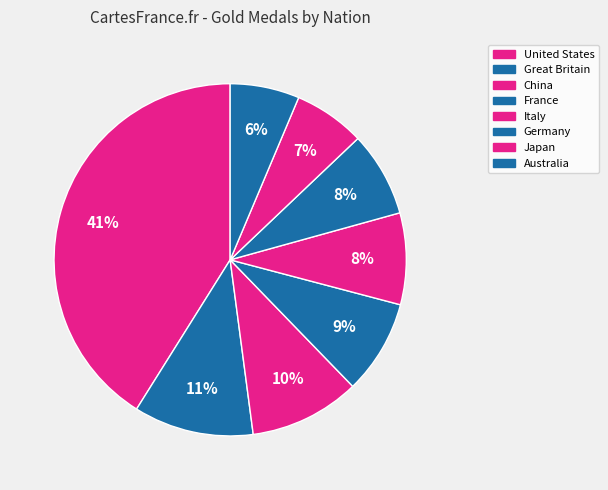

To the nearest percent, what is the difference between the largest and smallest slice percentages?

35%